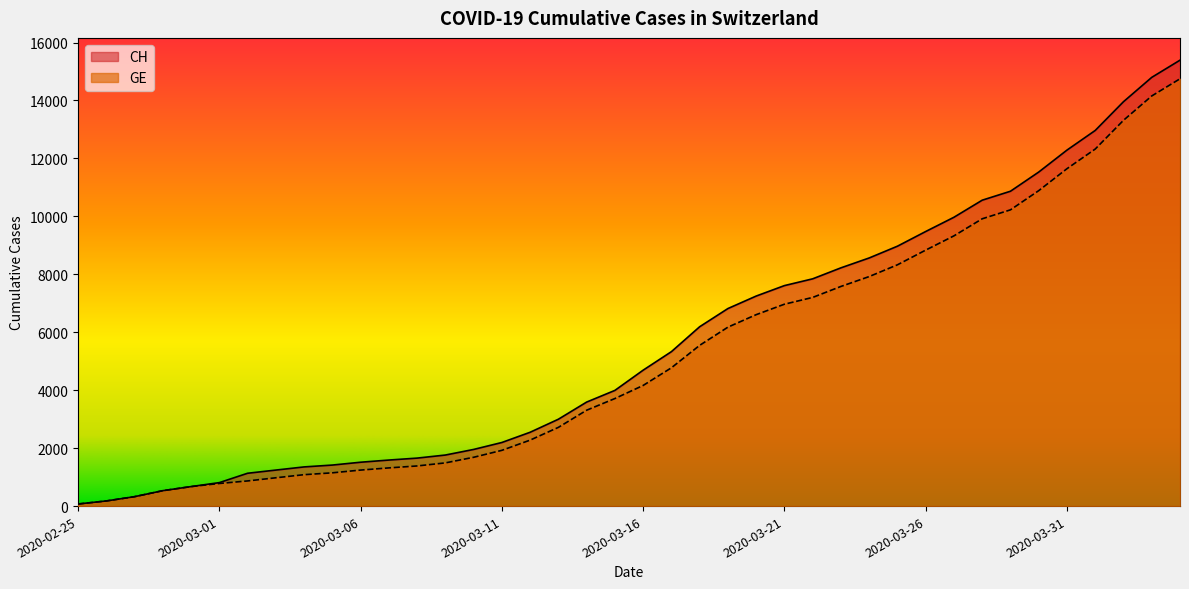

Which category has the lowest value across all series?

2020-02-25